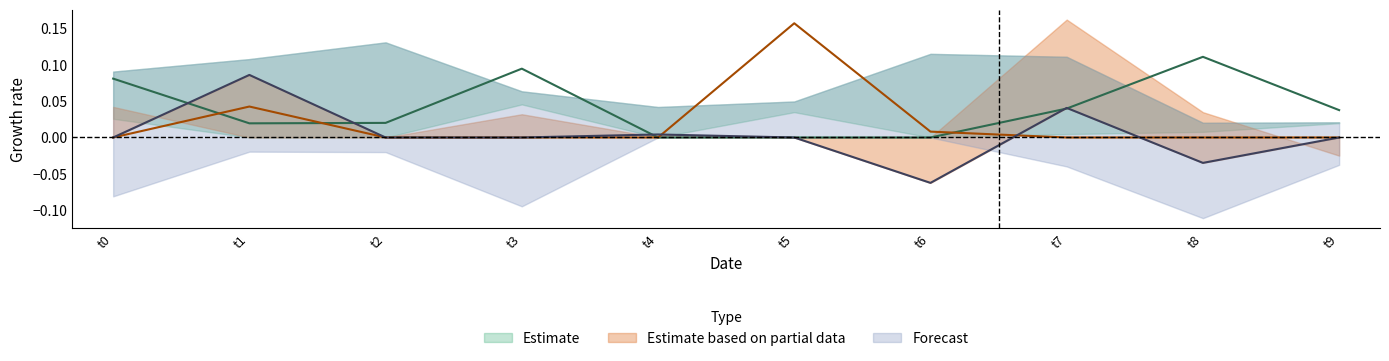

At which category is the sum across all series the highest?

t5